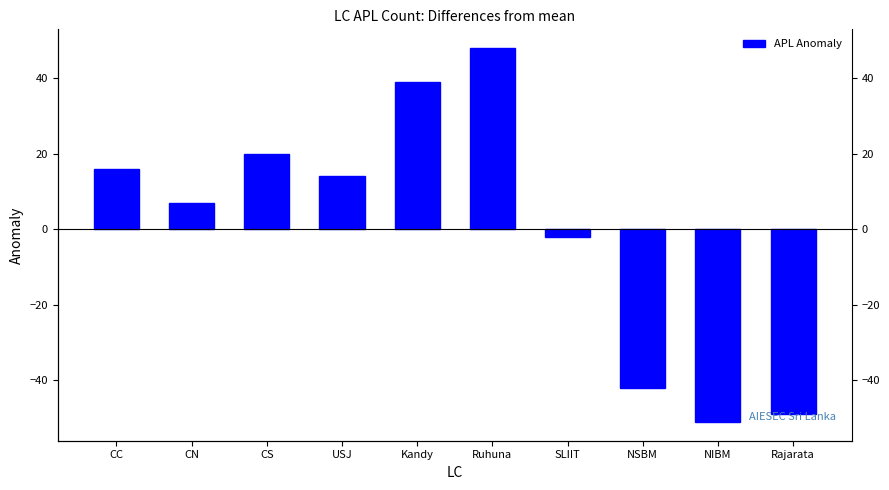

Reading left to right, what are all the values shown in this chart?

16	7	20	14	39	48	-2	-42	-51	-49